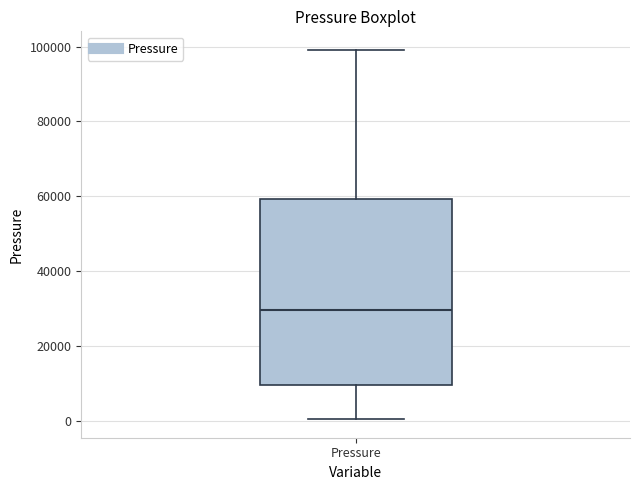

Read this box plot against the y-axis: the position of the median line, the range covered by the box, and the ends of both whiskers. The values are not printed on the chart, so give them approximately, as read against the axis.

median 30000, box 10000 to 60000, whiskers 0 to 100000